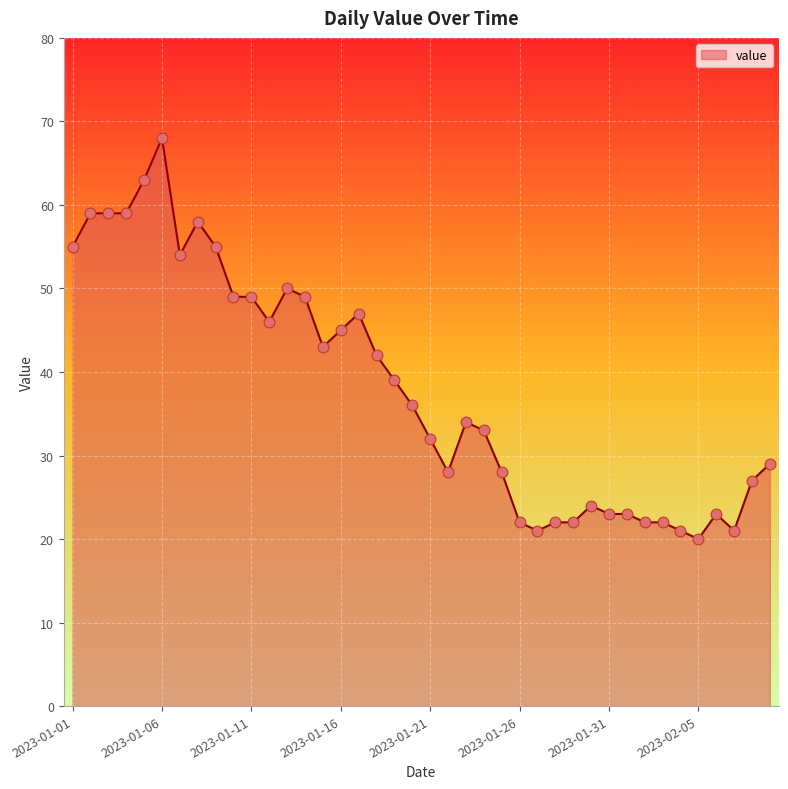

What is the smallest value displayed?

20